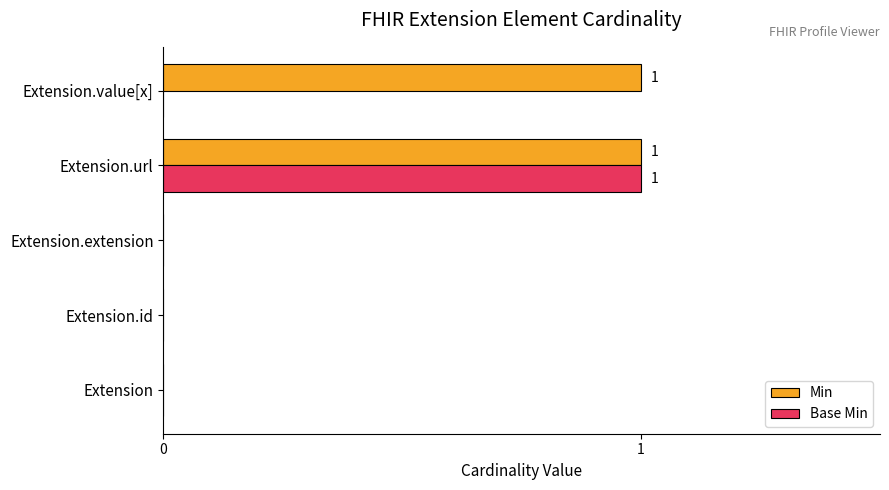

What are all the series names shown in the legend?

Min, Base Min